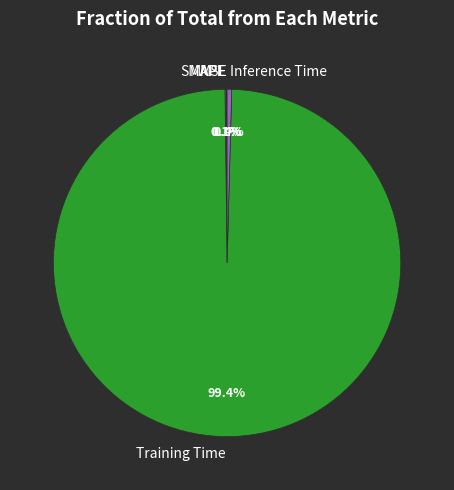

Does Training Time represent more than half of the total?

Yes